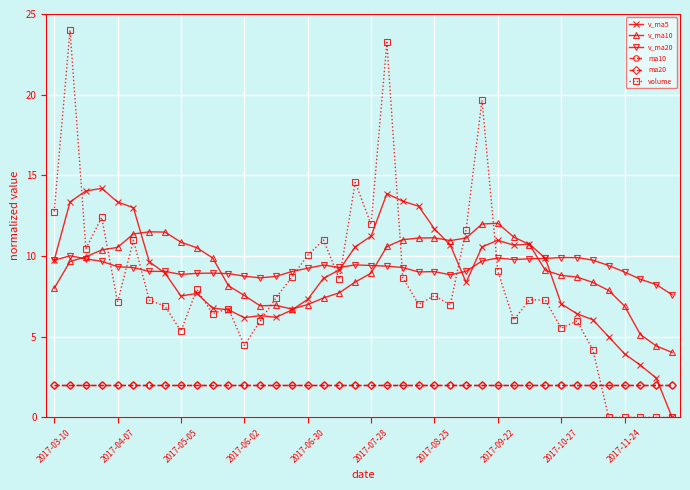

What is the greatest value displayed?

24.0